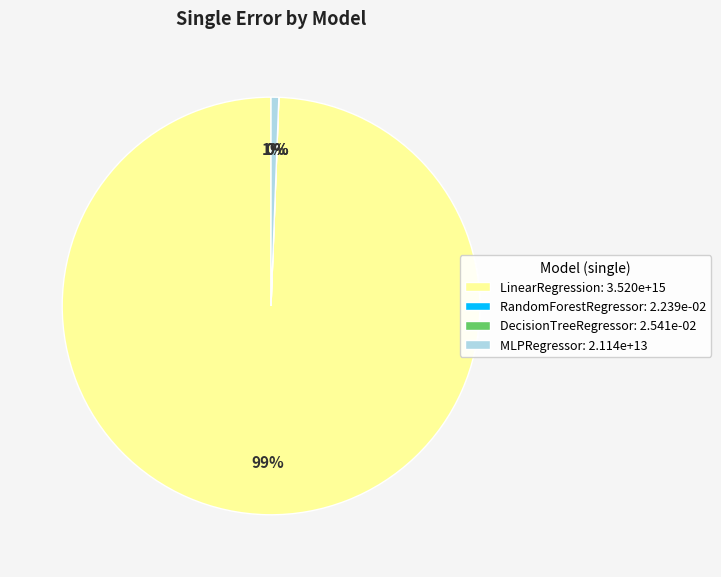

To the nearest percent, what percentage of the pie is MLPRegressor?

1%